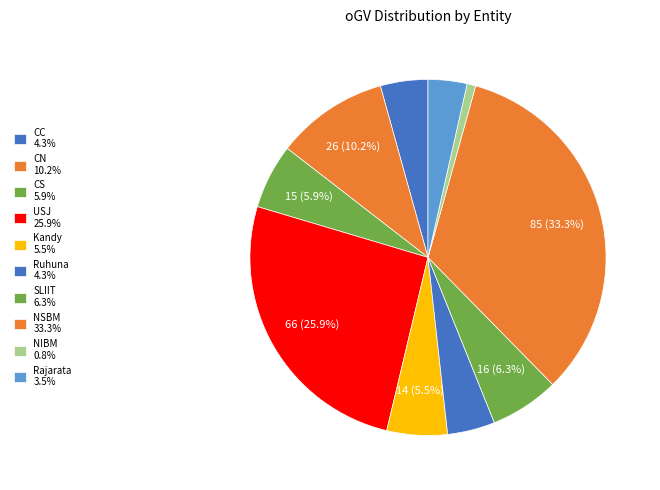

Is there a majority slice in this chart?

No